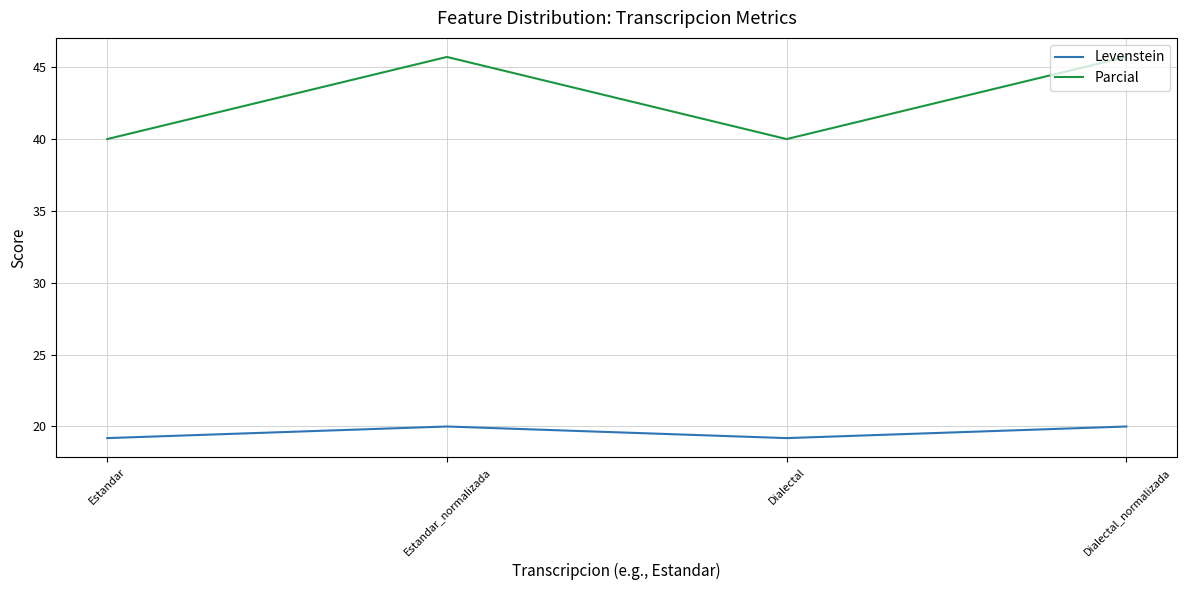

True or false: Levenstein and Parcial cross at least once.

False